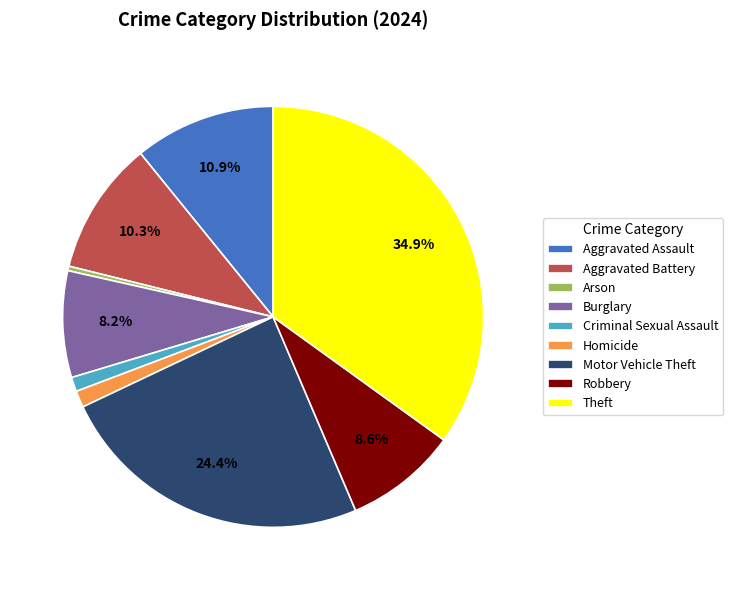

To the nearest percent, what is the average slice percentage?

11%